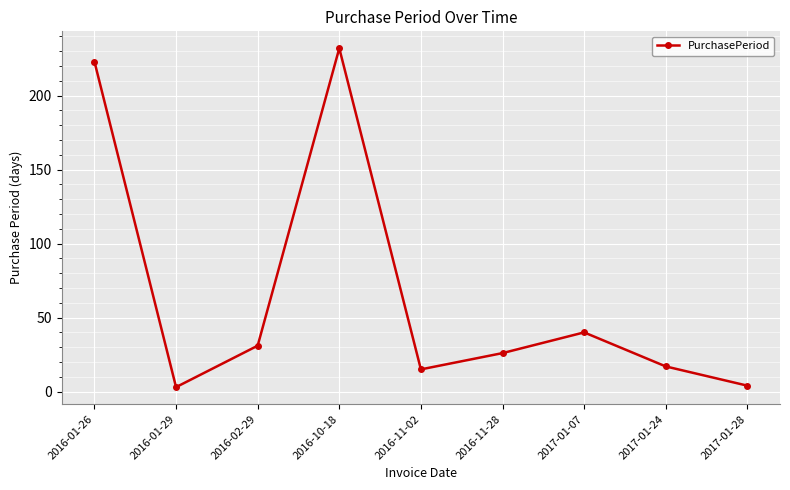

What is the sum of all values?

591